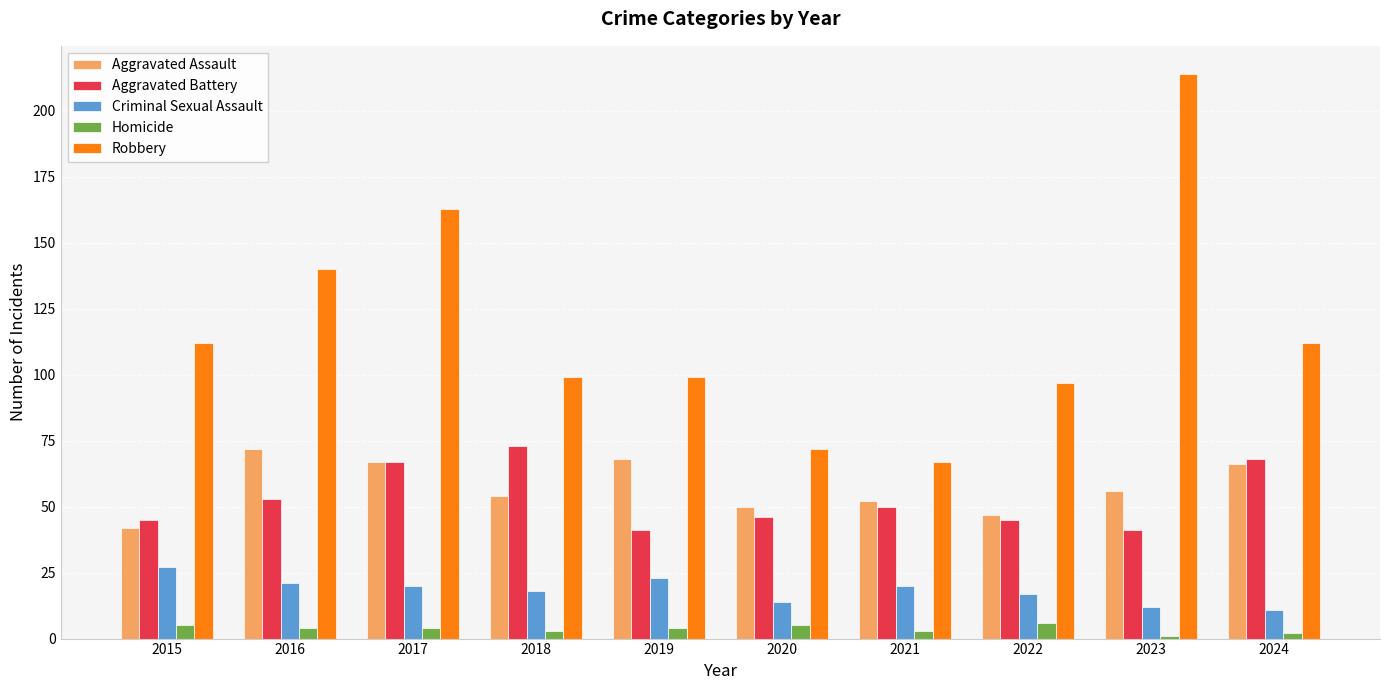

Count the number of data series in this chart.

5